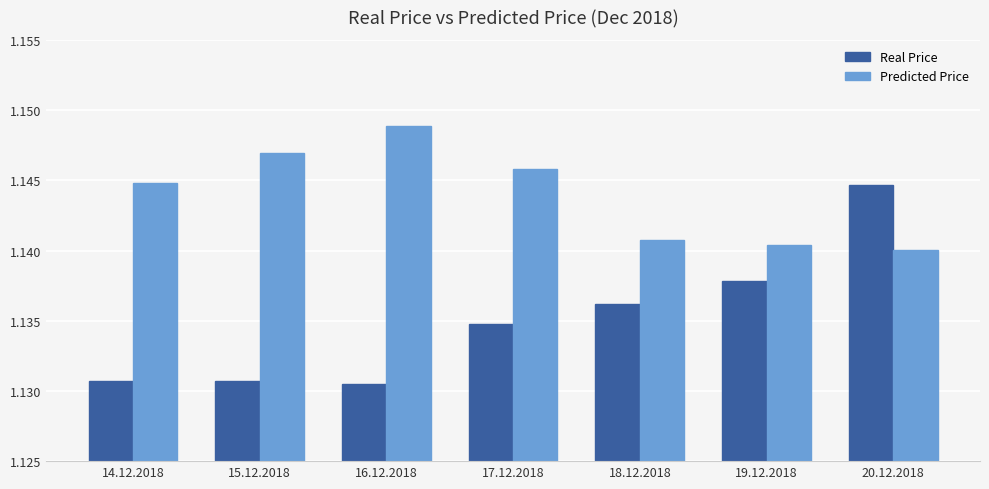

What is the label of the 7th bar from the right?

14.12.2018